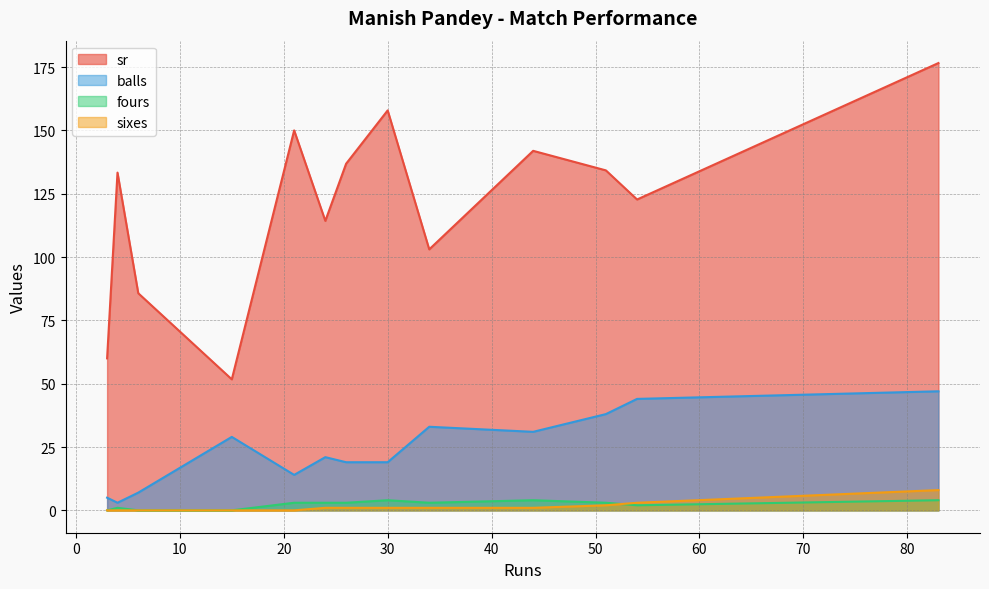

What is the maximum value for fours?

4.0